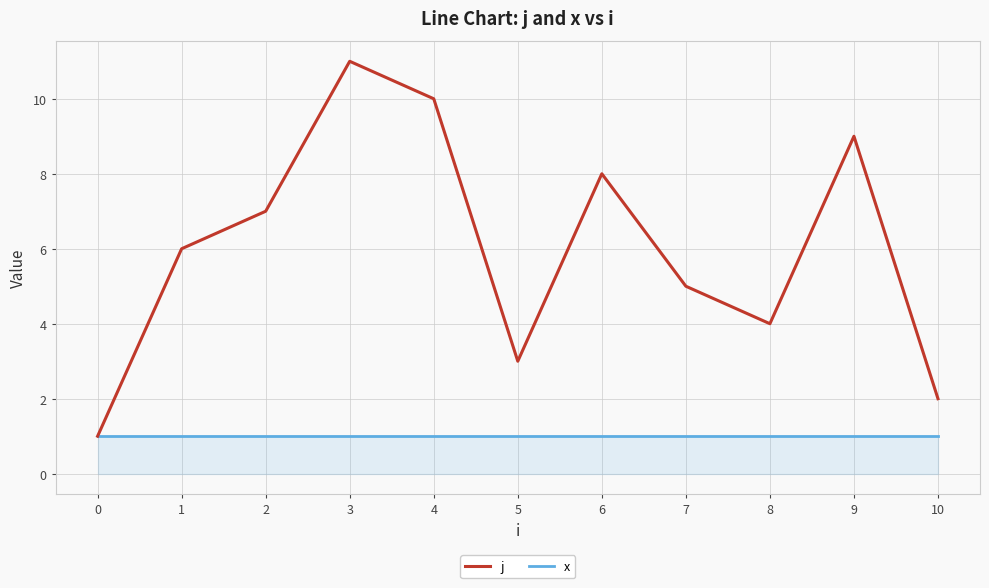

Reading left to right, what are all the values shown in this chart?

j: 1	6	7	11	10	3	8	5	4	9	2
x: 1	1	1	1	1	1	1	1	1	1	1